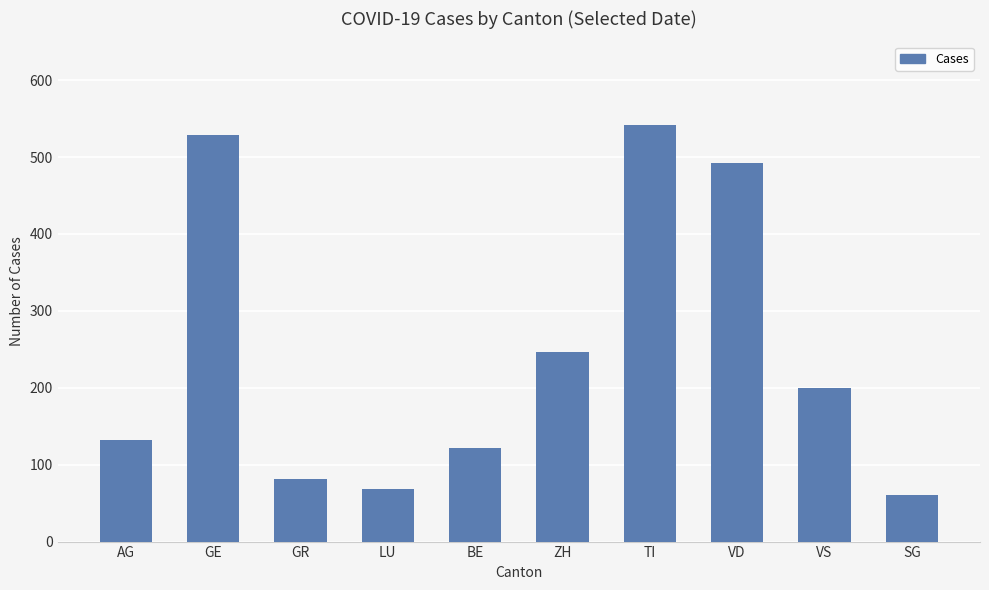

At which label is the value closest to 301?

ZH